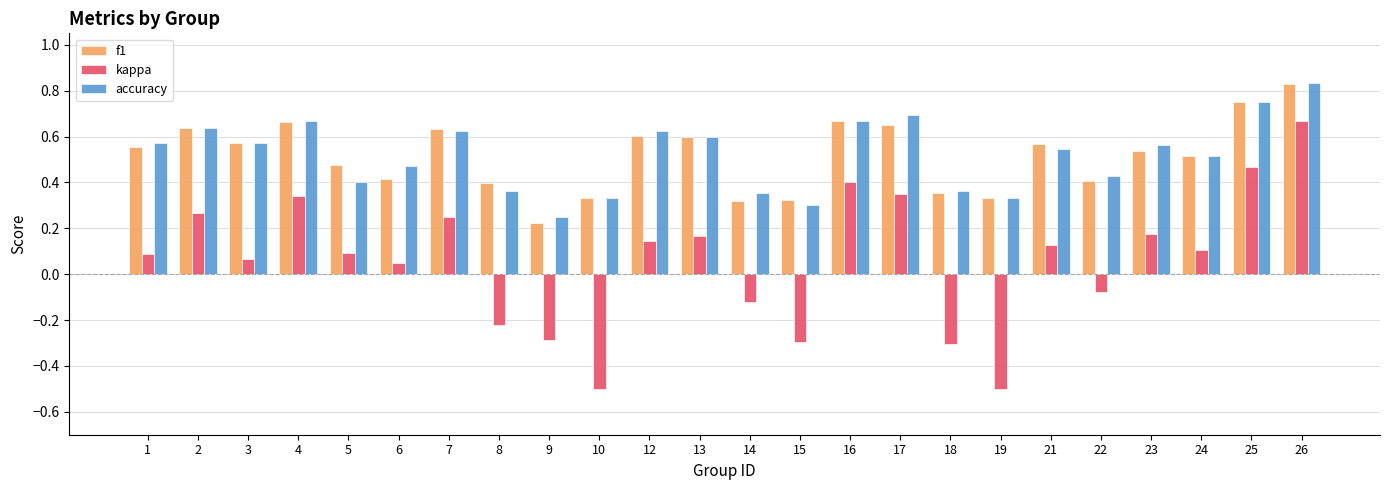

What is the sum of all kappa values?

1.4